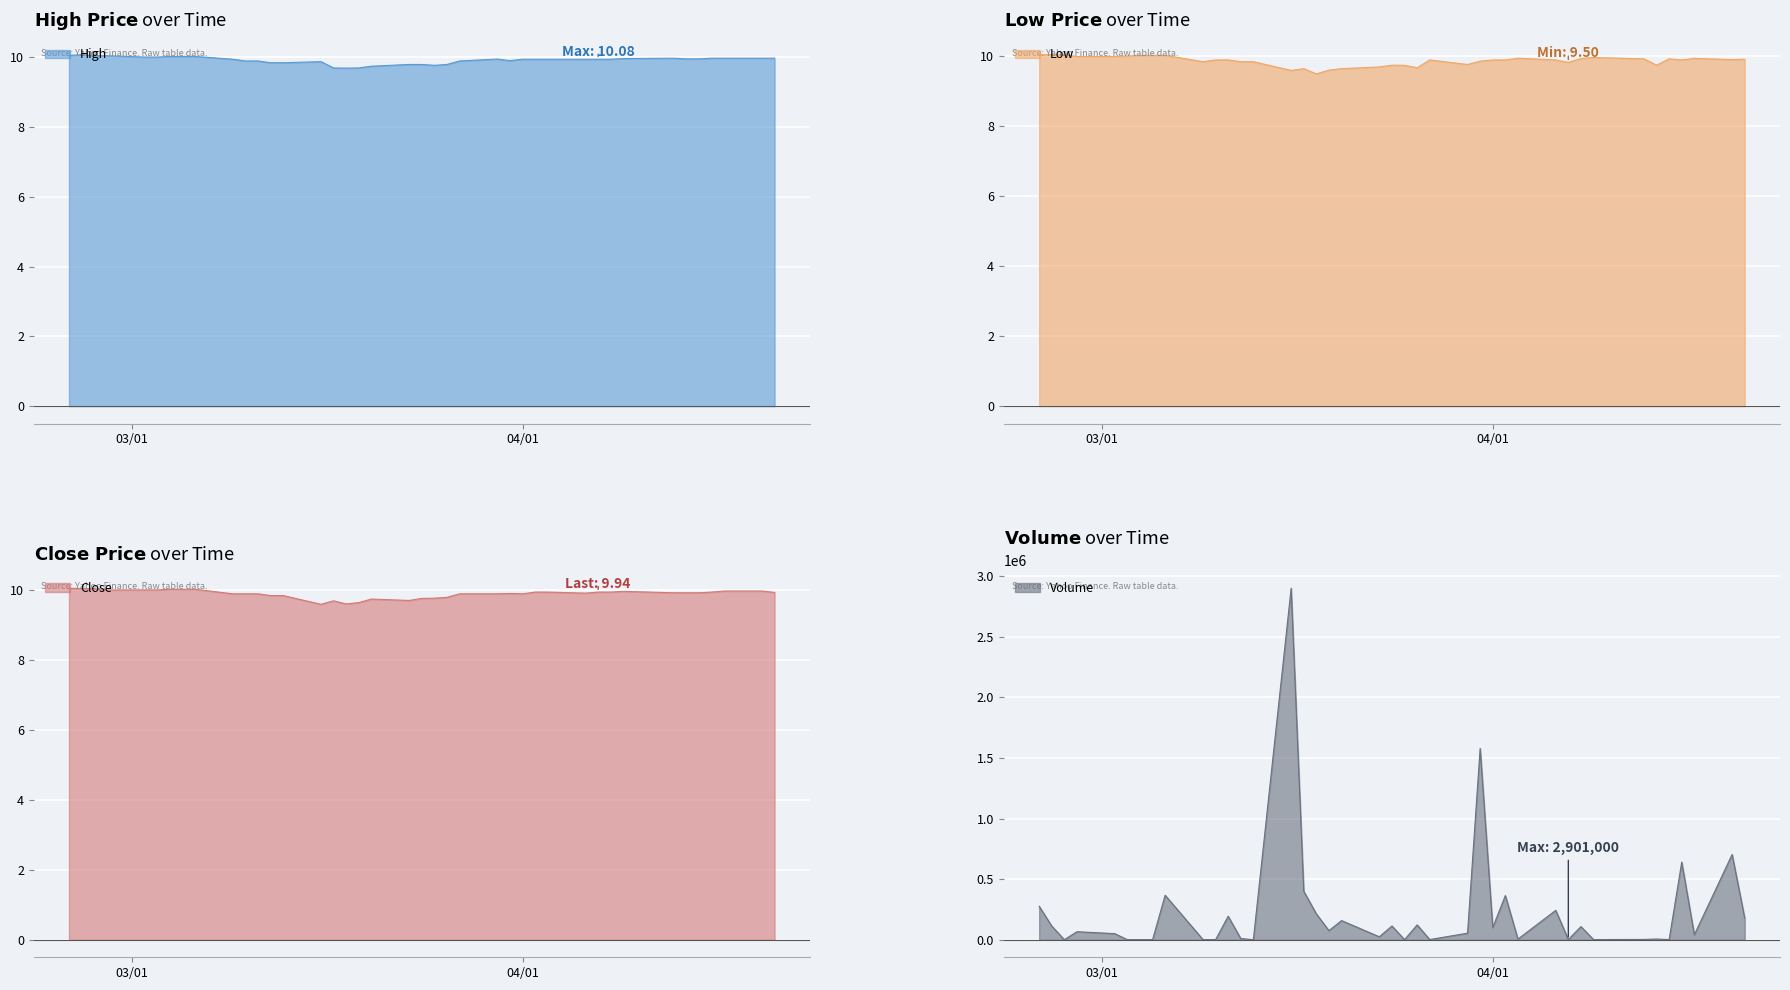

List the series in order of their peak value, lowest first.

Low, Close, High, Volume